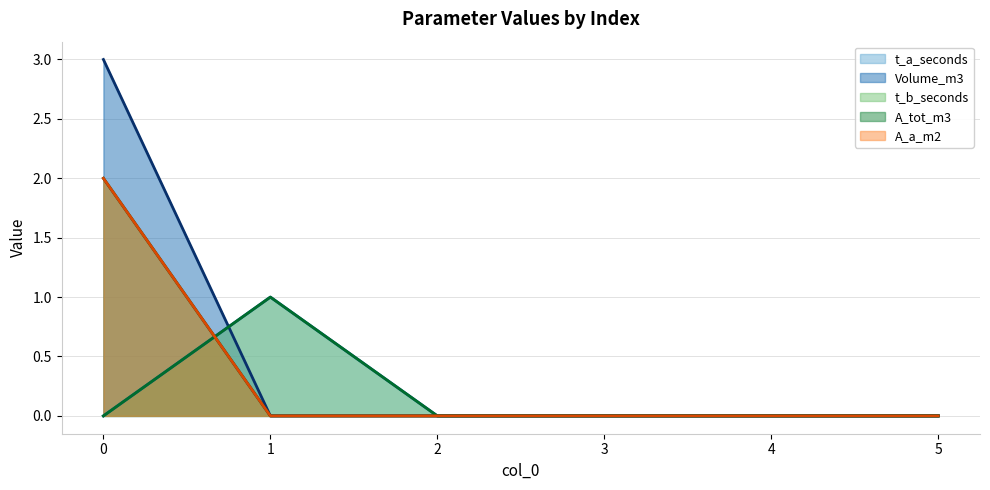

What are all the series names shown in the legend?

t_a_seconds (line), Volume_m3 (line), t_b_seconds (line), A_tot_m3 (line), A_a_m2 (line)